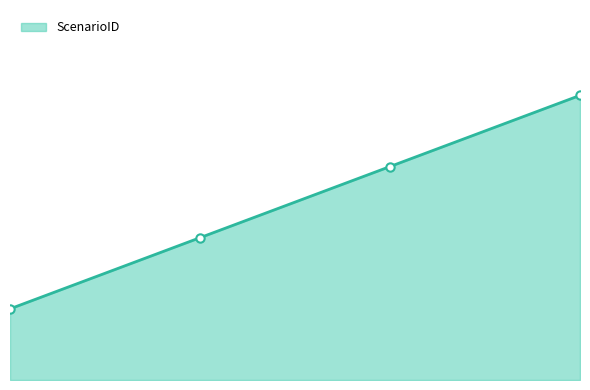

True or false: there are more than 1 points higher than both neighbors.

False